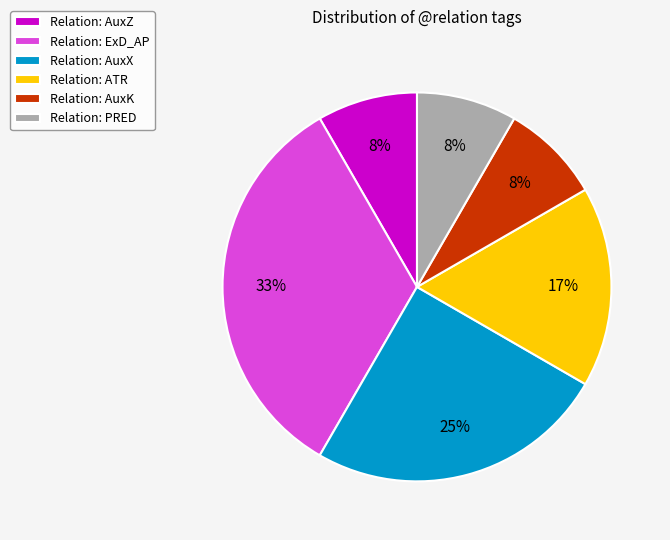

How many segments does this pie chart have?

6